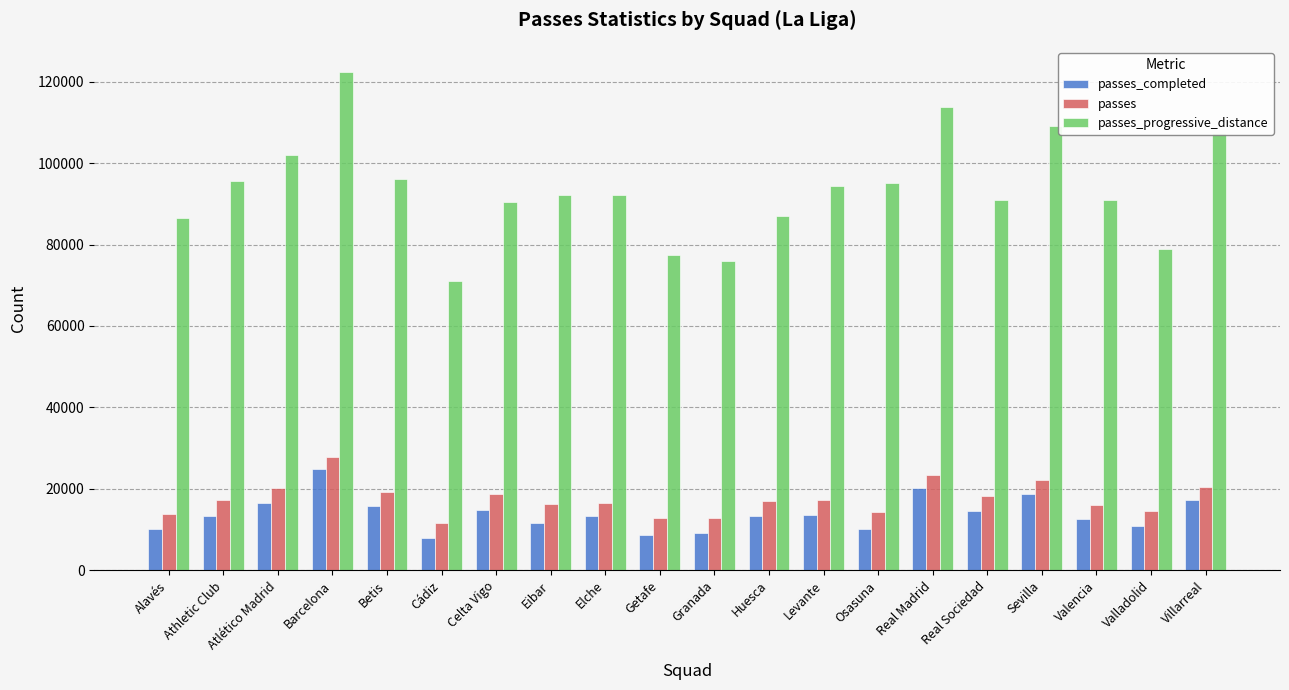

Are the bars grouped side by side (vs. stacked)?

Yes